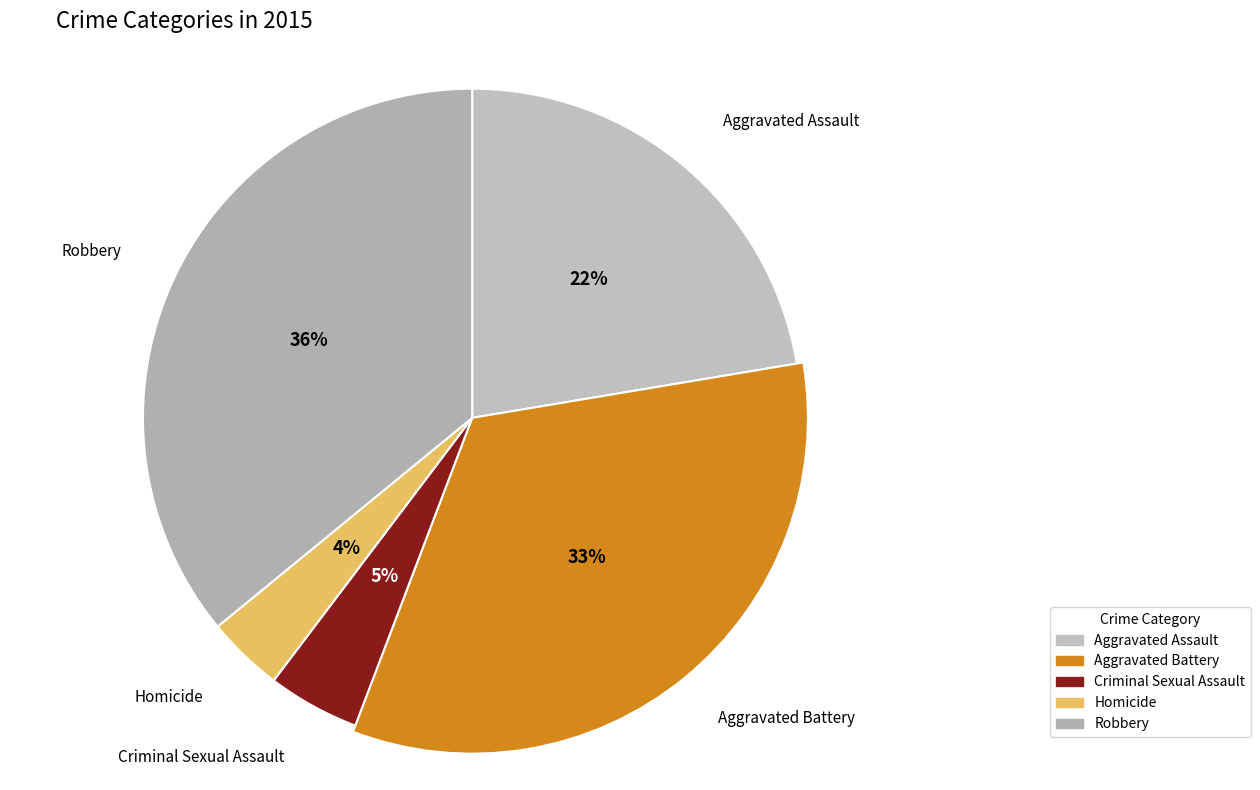

True or false: Homicide accounts for 4% of the total.

True